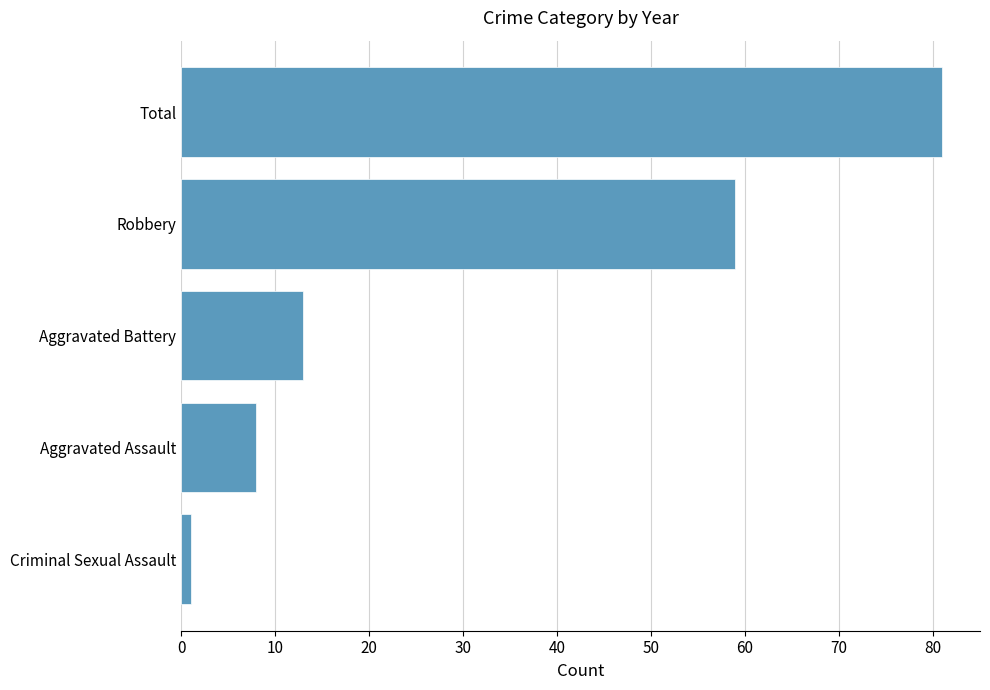

True or false: the data shows 90 at Robbery.

False